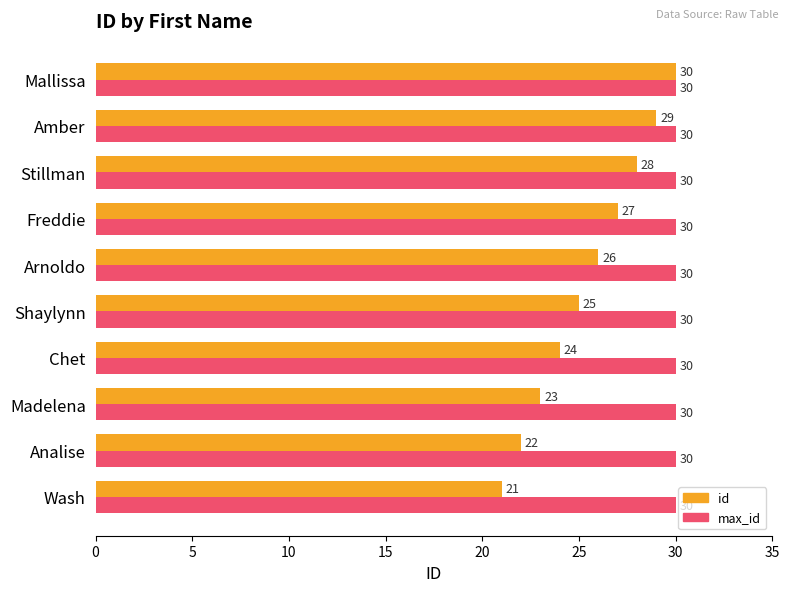

What is the difference between the maximum and second lowest values in the id series?

8